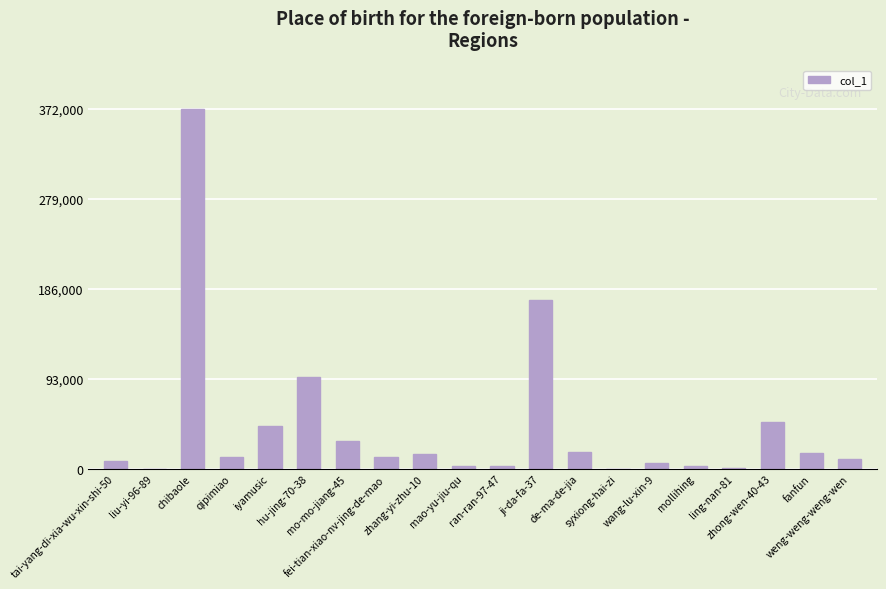

Is it true that the value at mao-yu-jiu-qu is 1750?

False